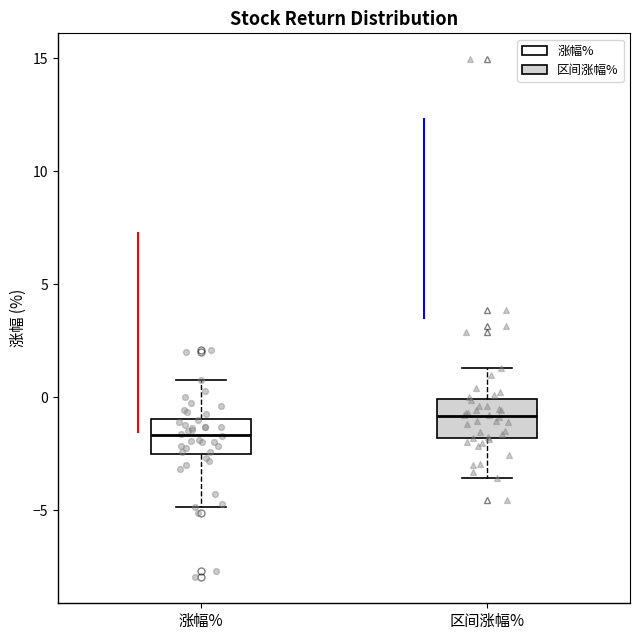

Which box has the highest median line?

区间涨幅%